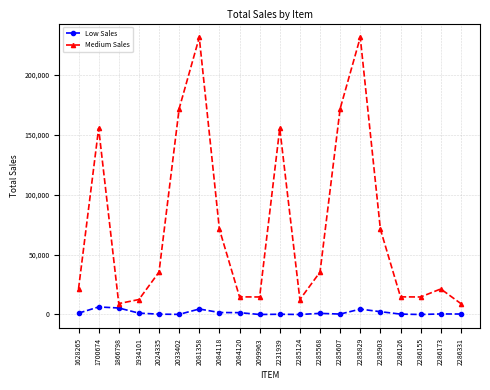

The value of Medium Sales at 2285124 is 12480.0. True or false?

True